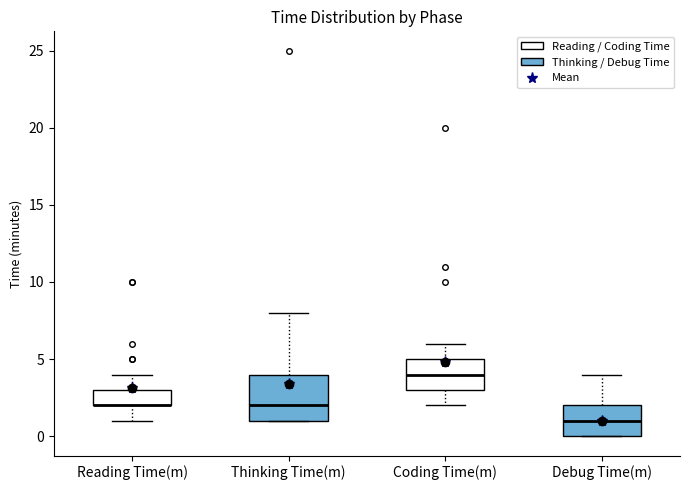

Which box is the tallest, from its lower edge to its upper edge?

Thinking Time(m)